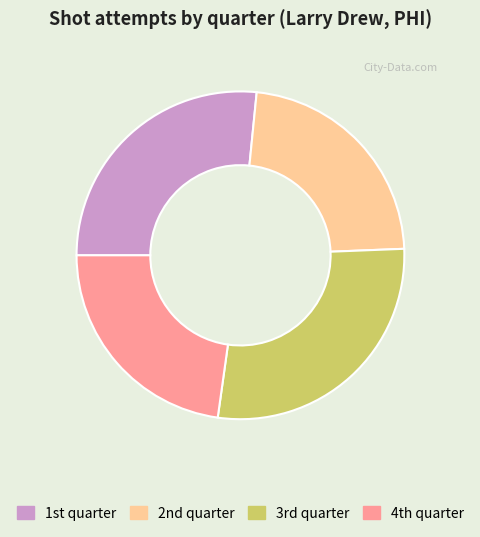

Which category has the biggest portion of the pie?

3rd quarter